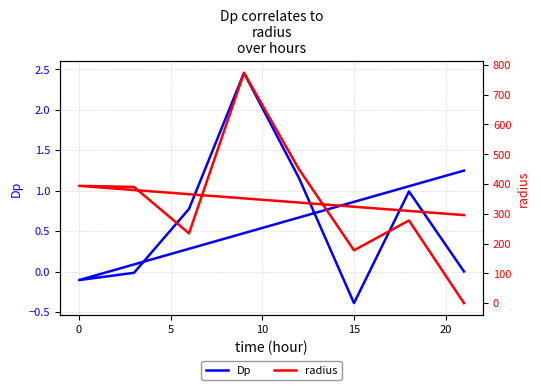

True or false: radius and Dp cross at least once.

False